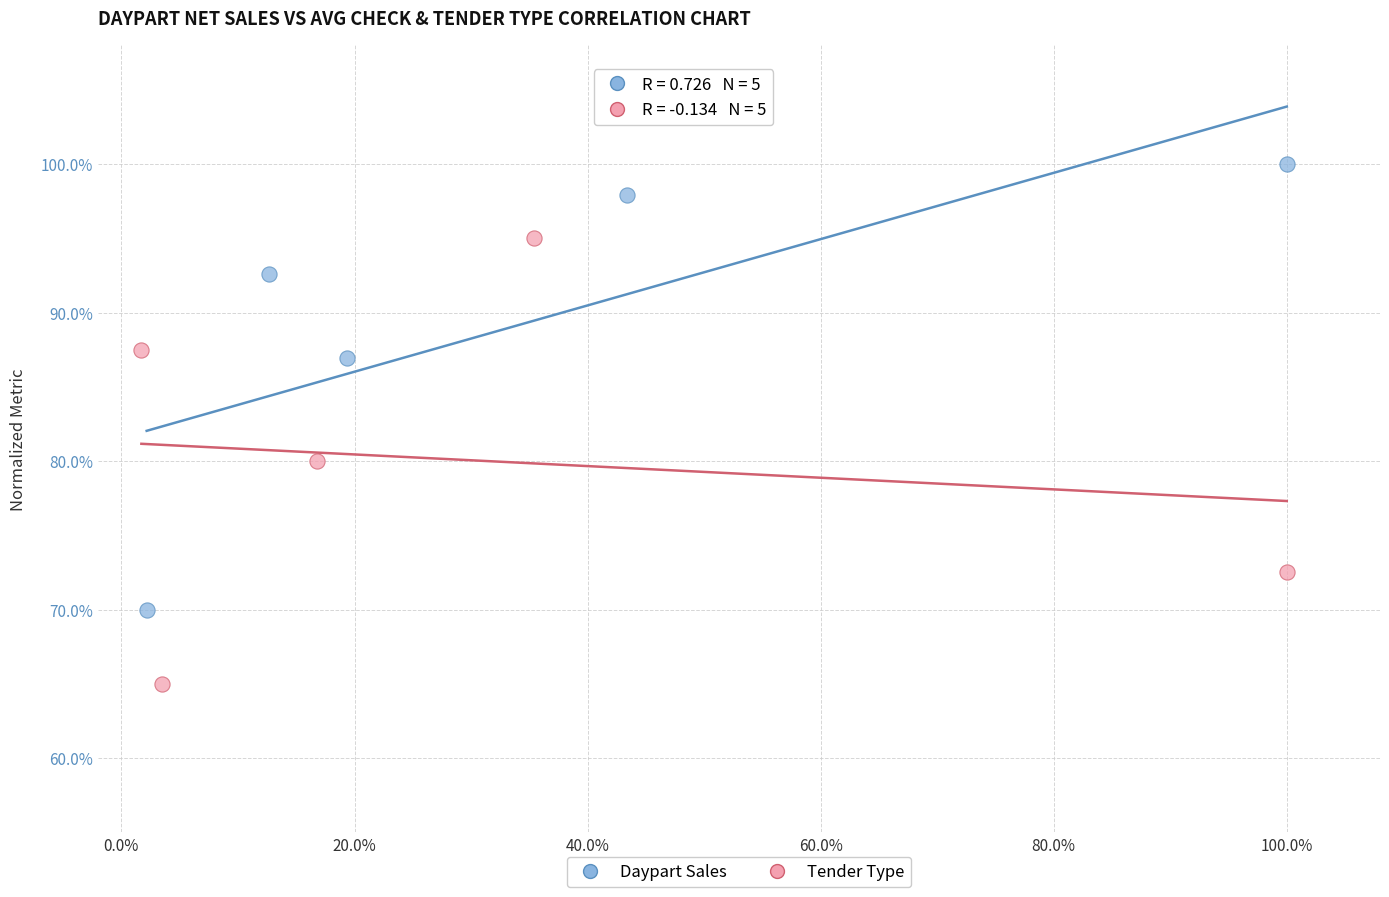

Which series contains the highest Y value?

Daypart Sales